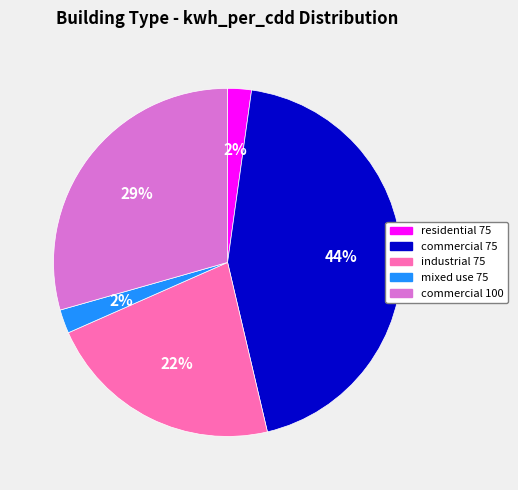

Is there a majority slice in this chart?

No